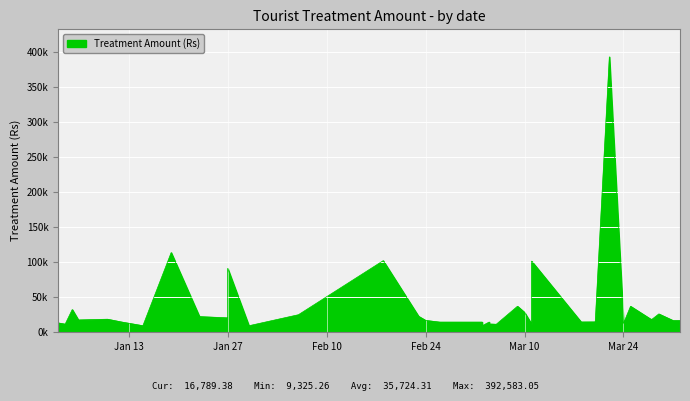

What is the difference between the values at 2015-01-04 and 2015-01-12?

2955.3